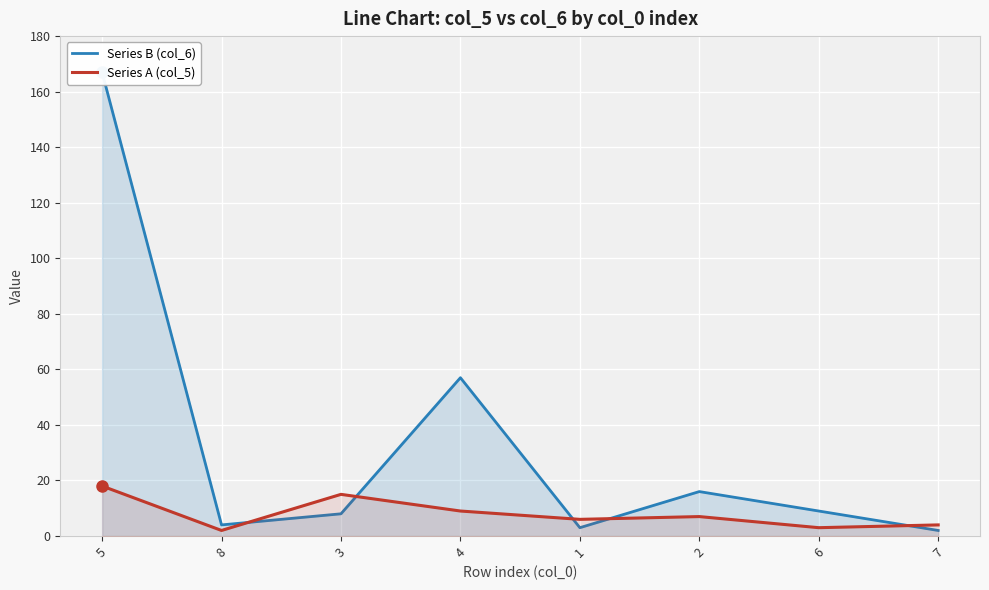

Rank the series by their average value, from lowest to highest.

Series A (col_5), Series B (col_6)